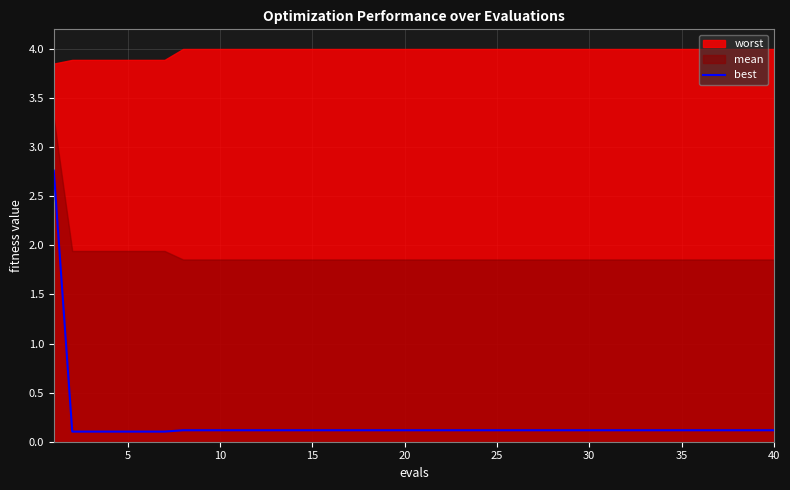

What is the average value?

0.2